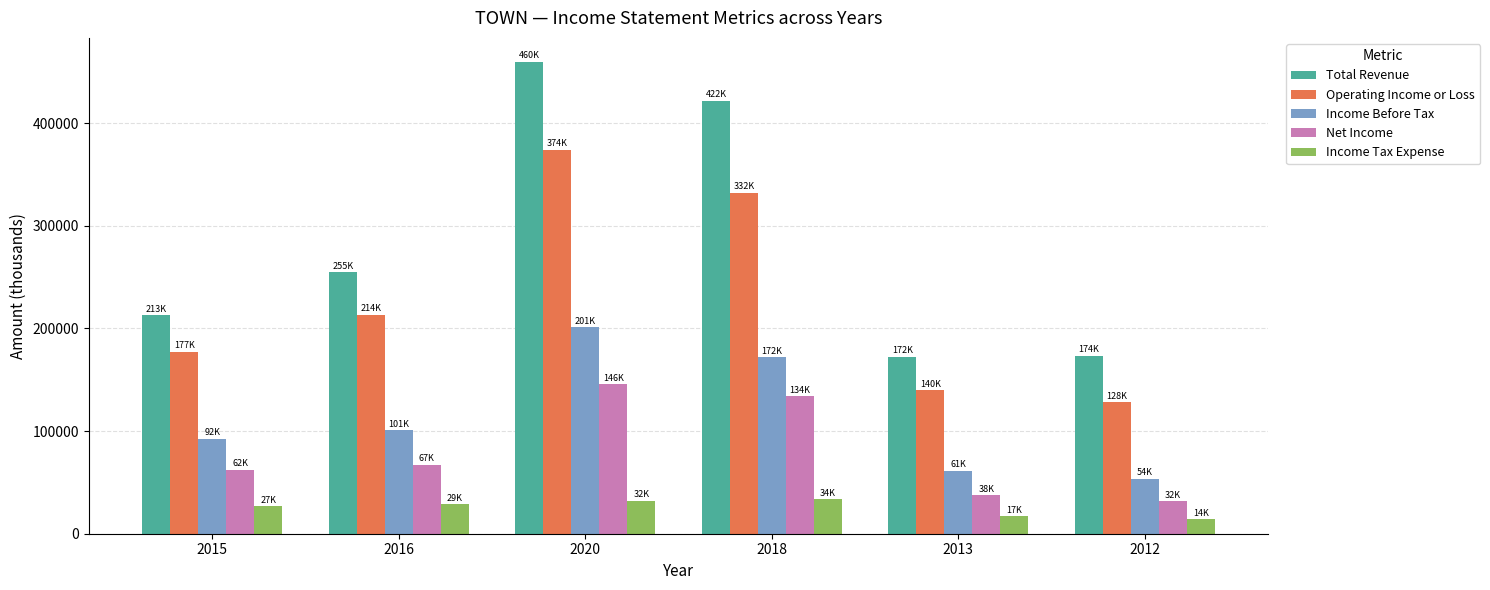

What is the label of the 4th bar from the right?

2020